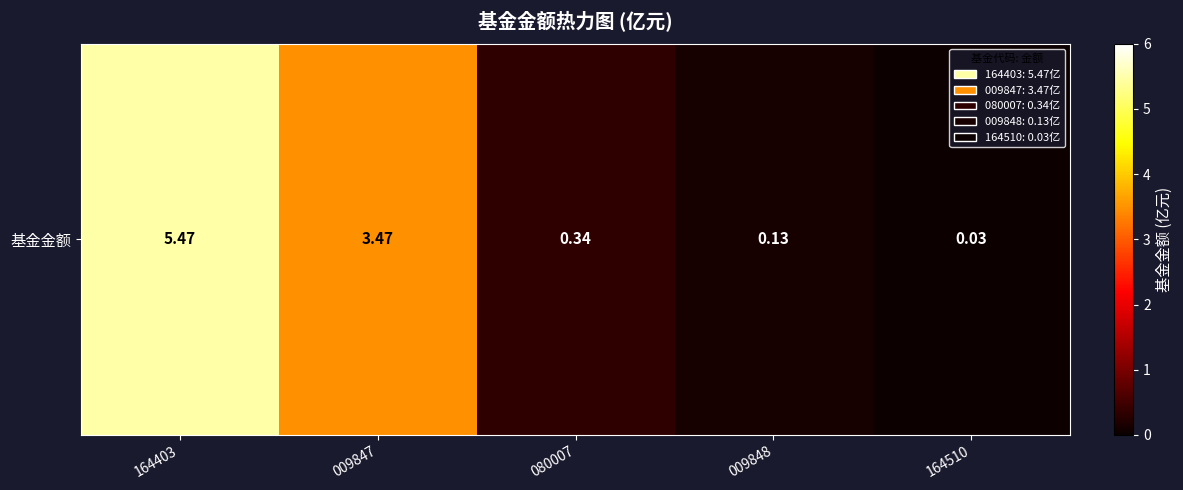

Reading left to right, transcribe all the data shown in this chart.

164403=5.5	009847=3.5	080007=0.3	009848=0.1	164510=0.0